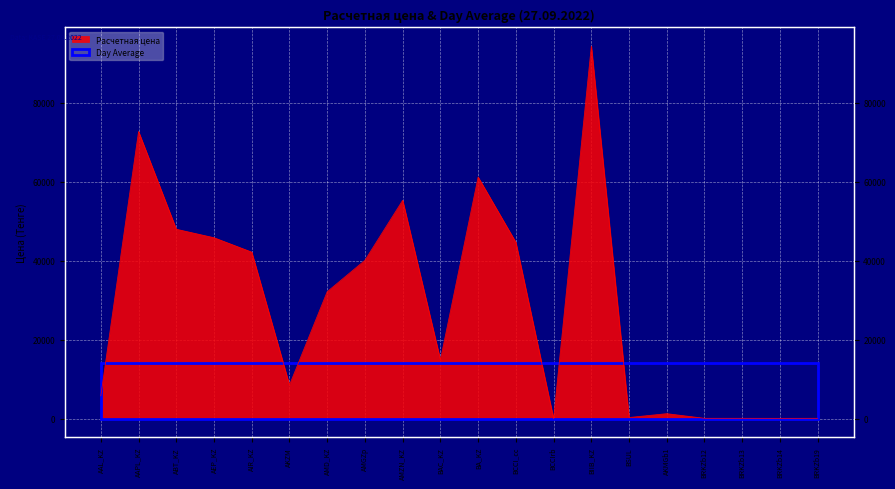

What is the approximate value at AEP_KZ?

45839.3